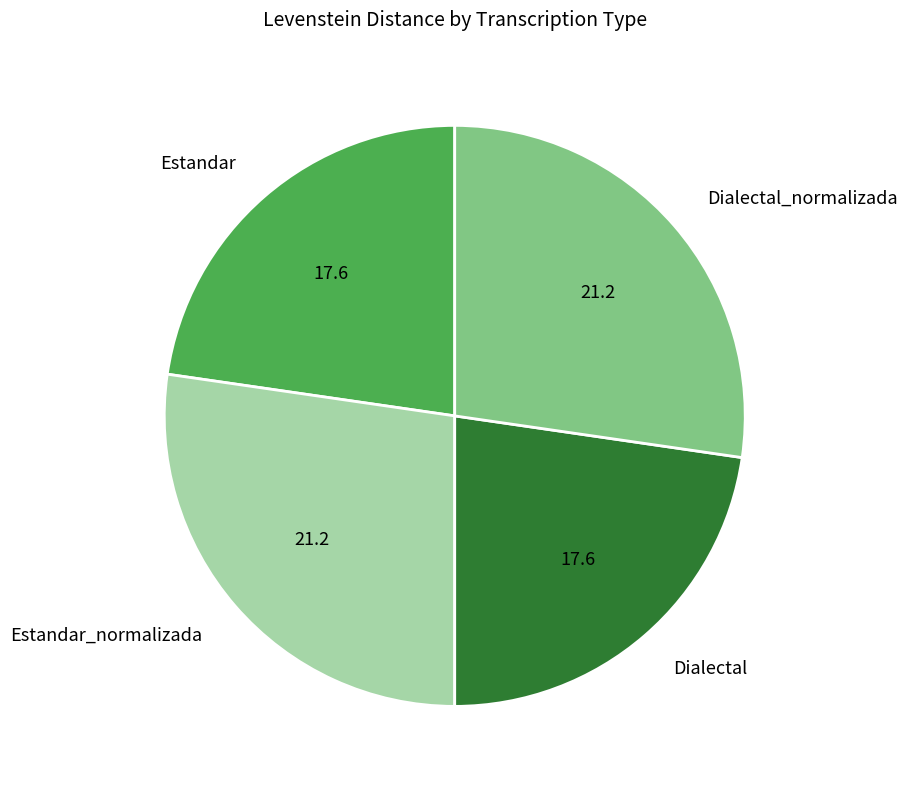

Do Dialectal_normalizada and Estandar_normalizada together represent more than half of the pie?

Yes